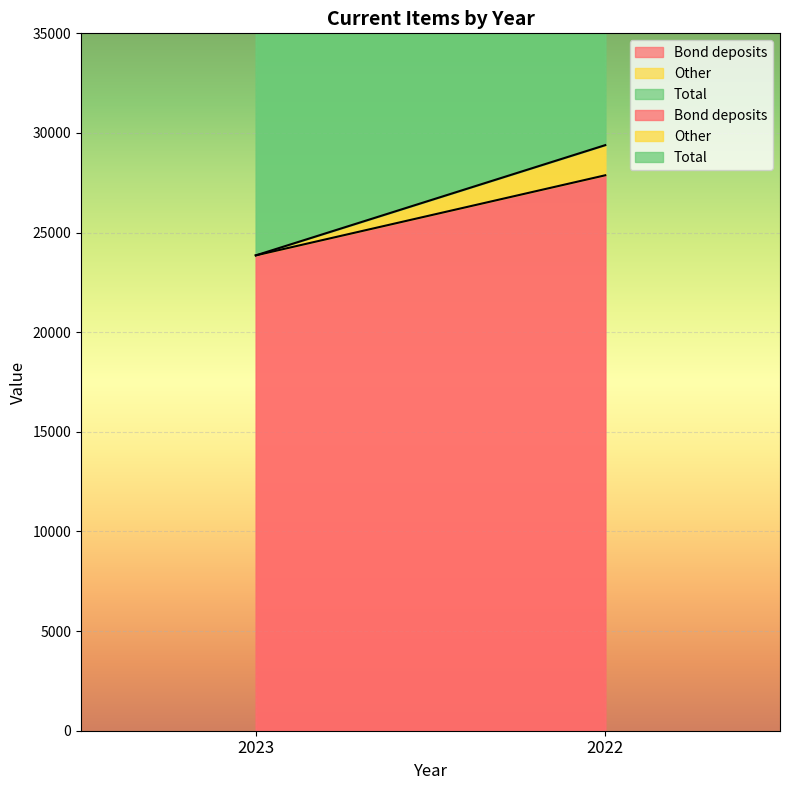

How many series are shown in this chart?

3